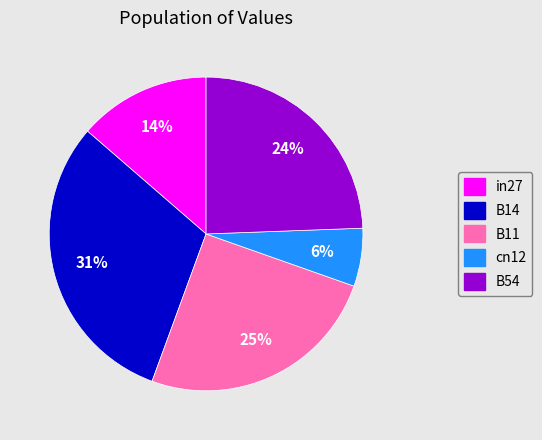

What percentage is the B11 slice, to the nearest percent?

25%